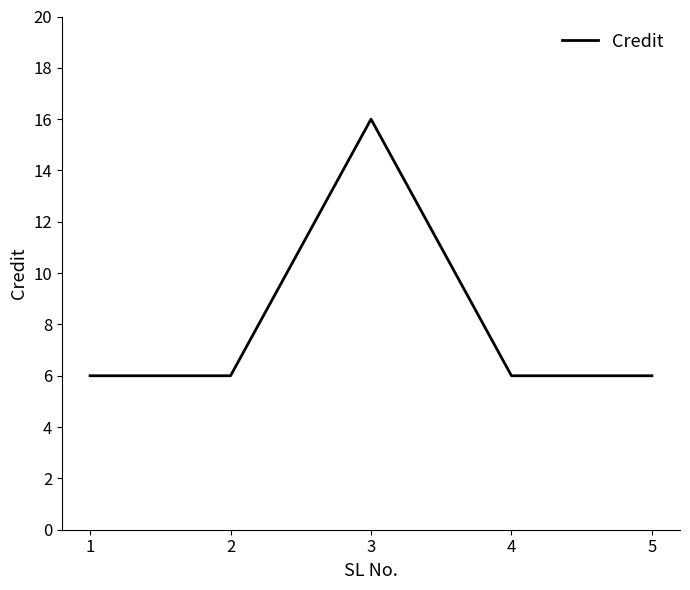

At which category does the data reach its first local peak?

3